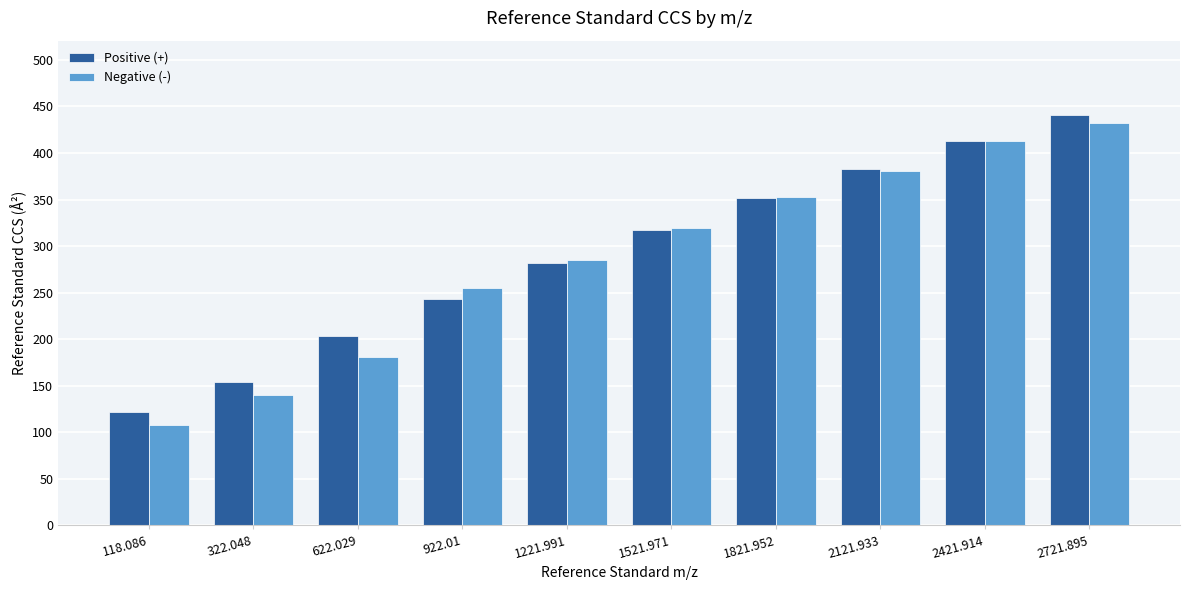

How many groups of bars are there?

10